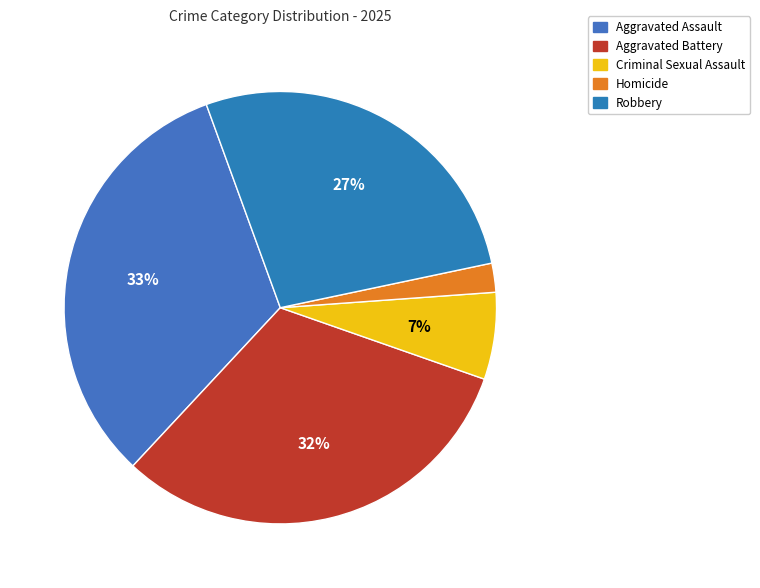

Rank the categories by value from lowest to highest.

Homicide, Criminal Sexual Assault, Robbery, Aggravated Battery, Aggravated Assault